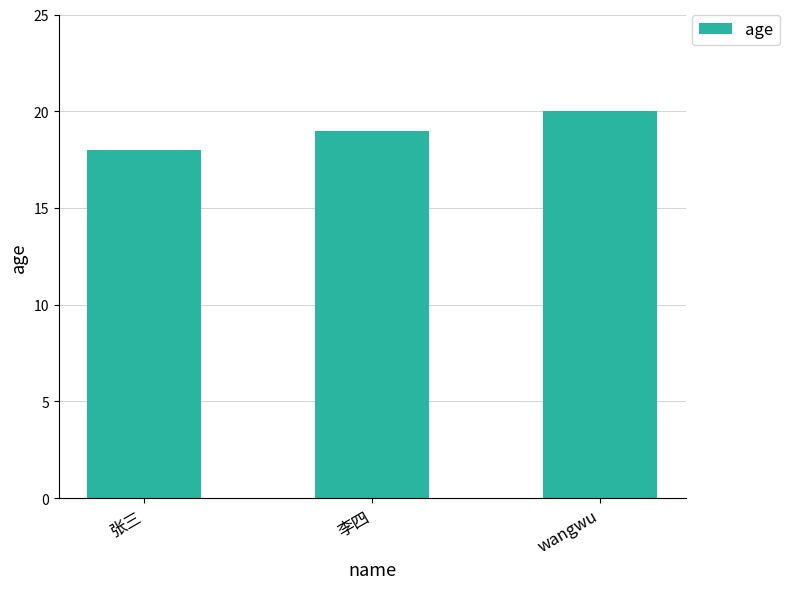

Reading left to right, extract all data points from this chart.

张三=18	李四=19	wangwu=20